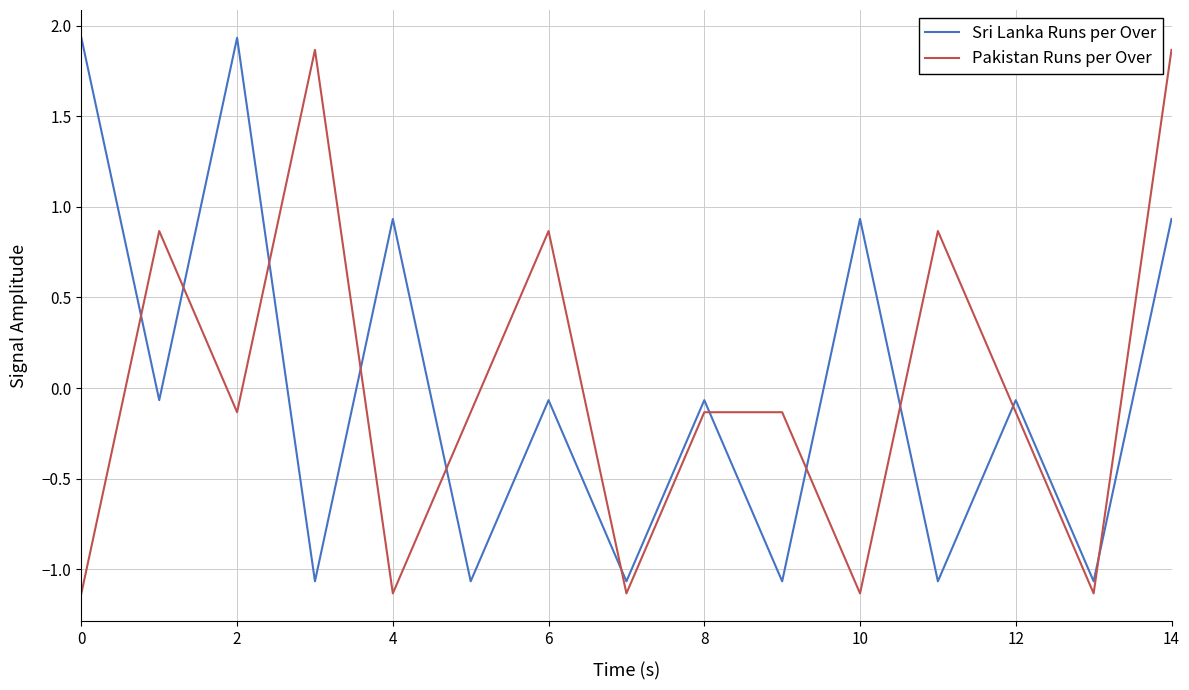

Reading left to right, list all the values displayed in this chart.

Sri Lanka Runs per Over: 1.9	-0.1	1.9	-1.1	0.9	-1.1	-0.1	-1.1	-0.1	-1.1	0.9	-1.1	-0.1	-1.1	0.9
Pakistan Runs per Over: -1.1	0.9	-0.1	1.9	-1.1	-0.1	0.9	-1.1	-0.1	-0.1	-1.1	0.9	-0.1	-1.1	1.9